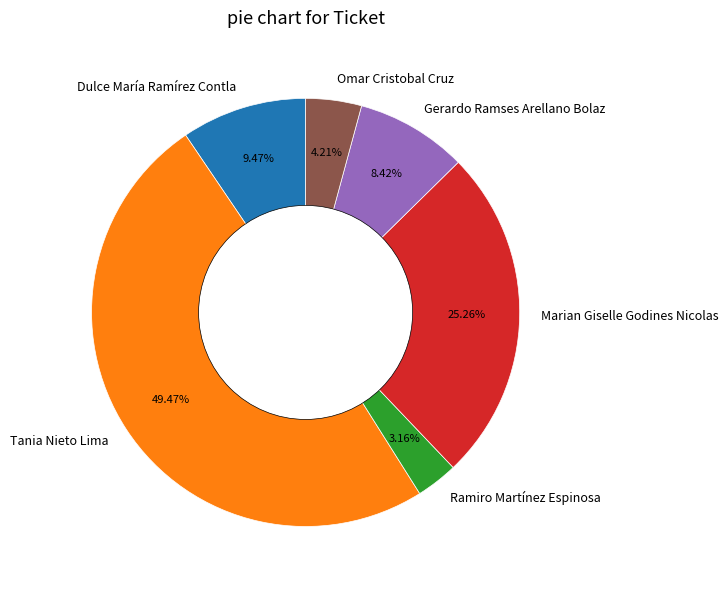

Is there a majority slice in this chart?

No